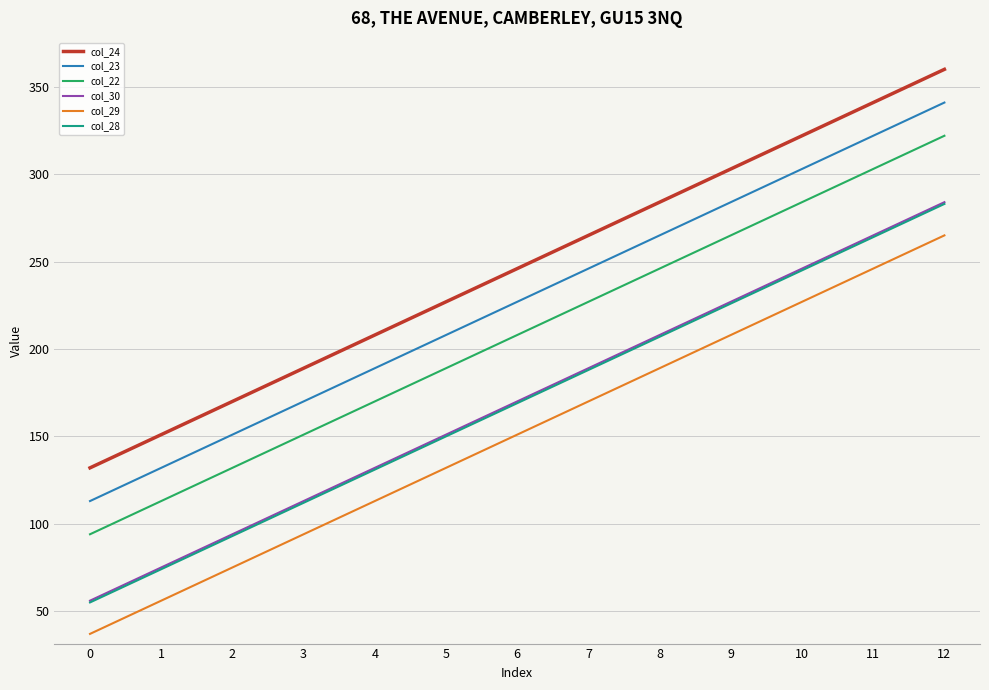

Is it true that col_30 equals 370 at 12?

False